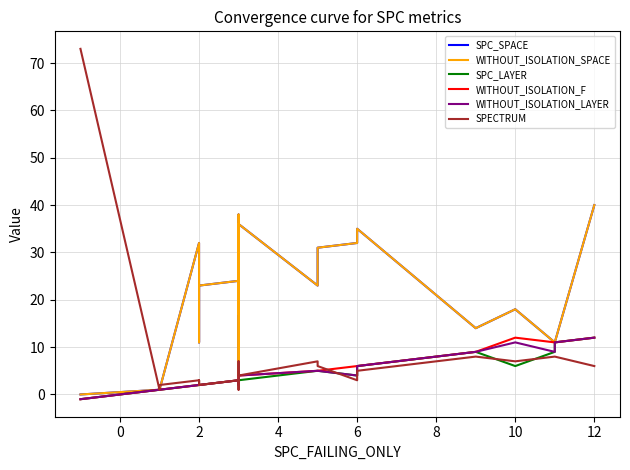

What are all the series names shown in the legend?

SPC_SPACE, WITHOUT_ISOLATION_SPACE, SPC_LAYER, WITHOUT_ISOLATION_F, WITHOUT_ISOLATION_LAYER, SPECTRUM